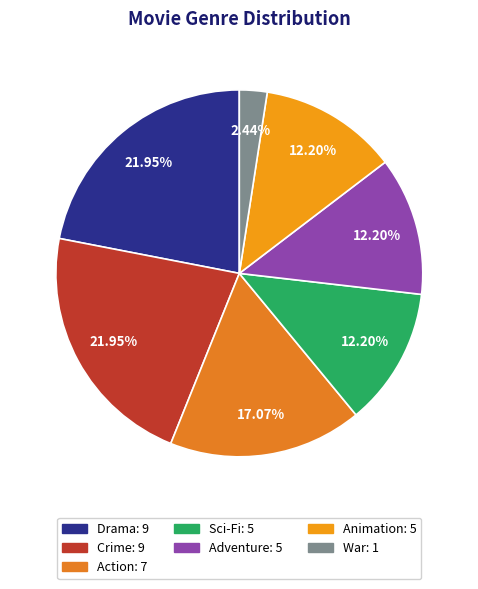

What is the smallest slice in the pie chart?

War